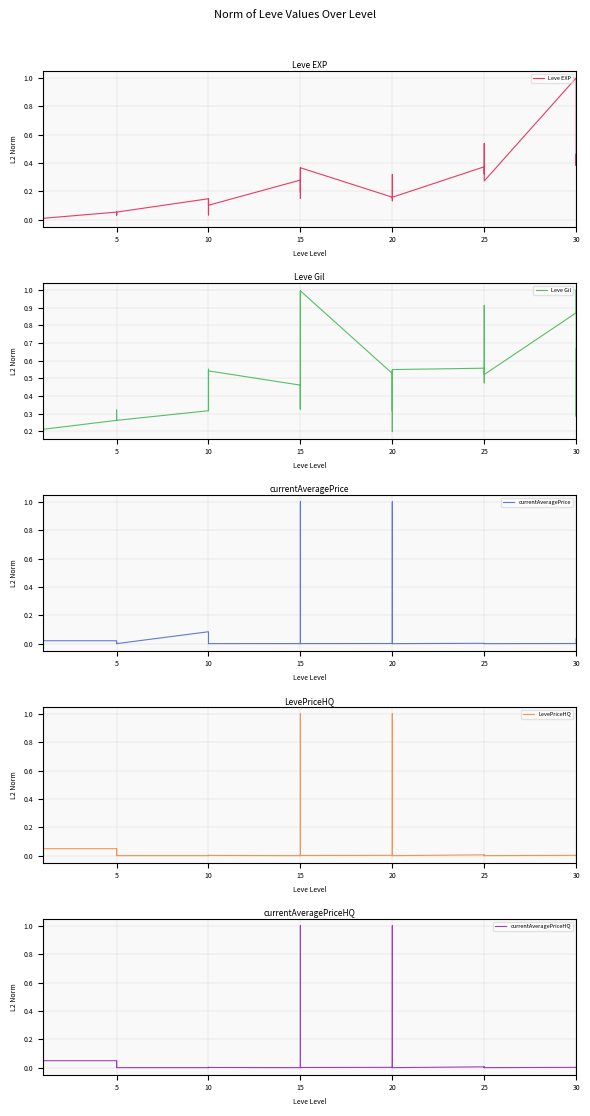

True or false: currentAveragePrice and Leve EXP cross at least once.

True